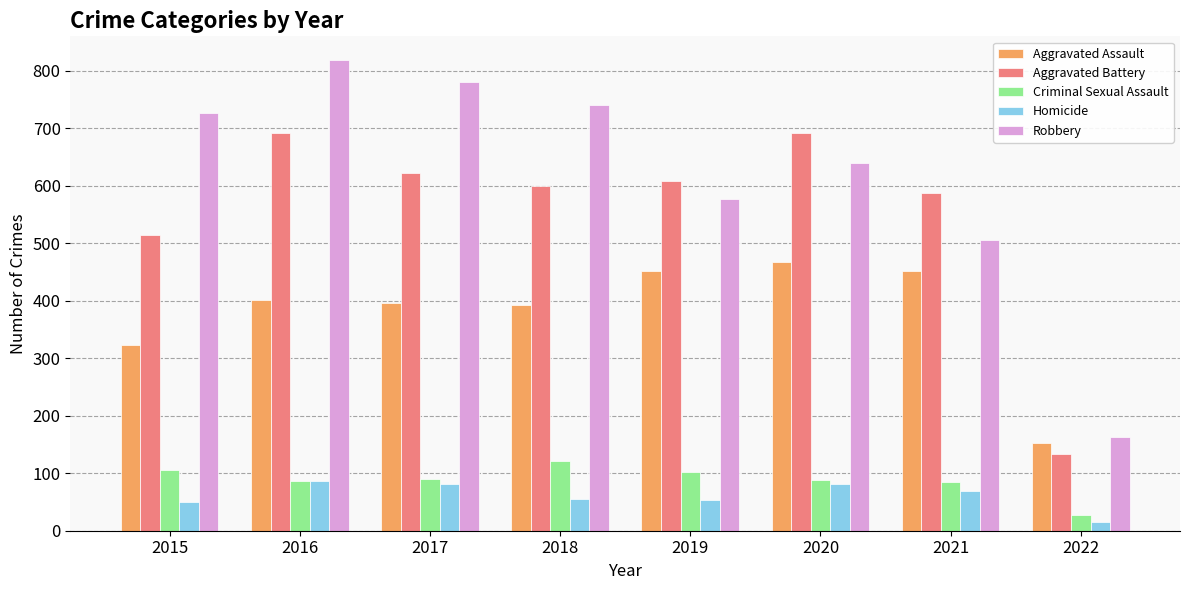

Which series has the largest total across all categories?

Robbery